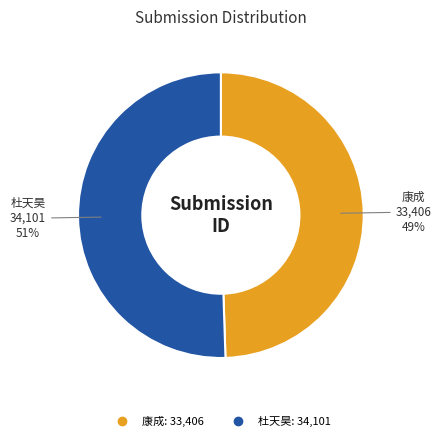

Does any single category account for the majority?

Yes